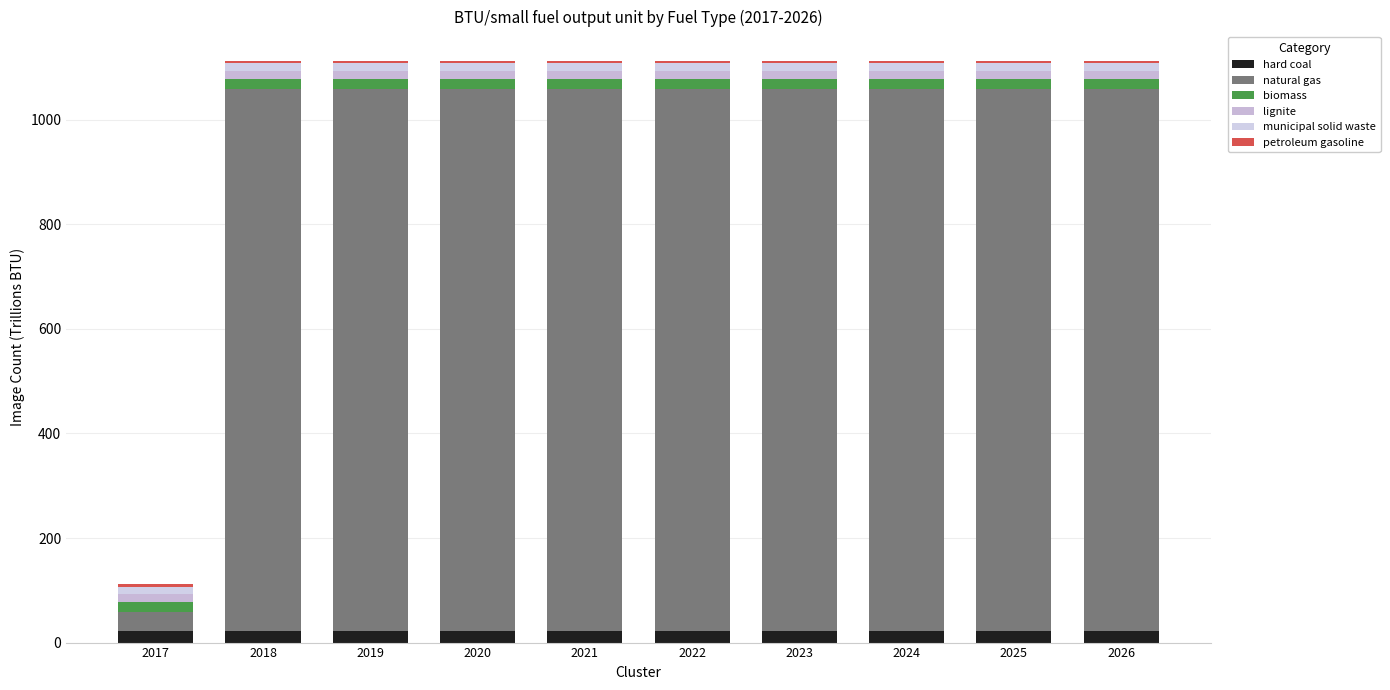

The value of hard coal at 2024 is 6.3. True or false?

False